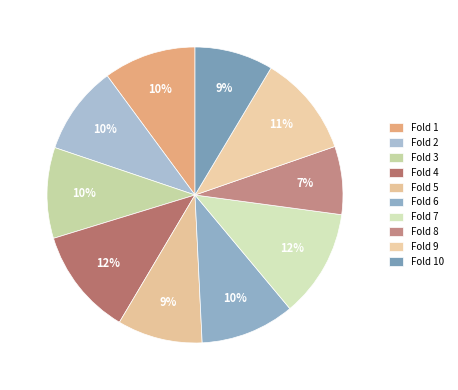

How many segments does this pie chart have?

10